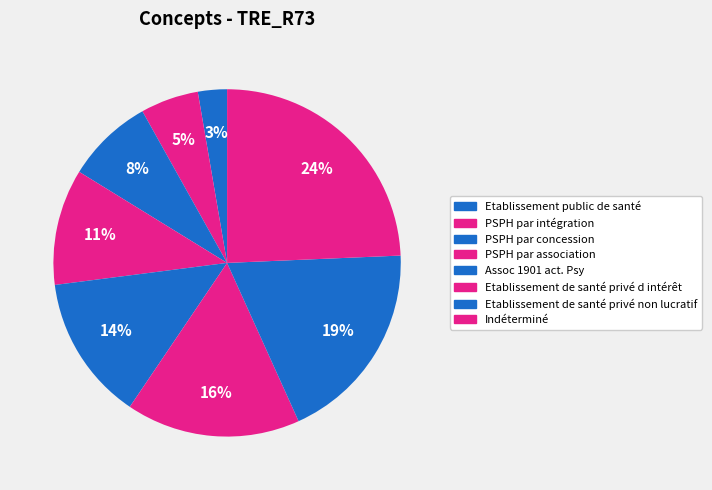

How many segments does this pie chart have?

8